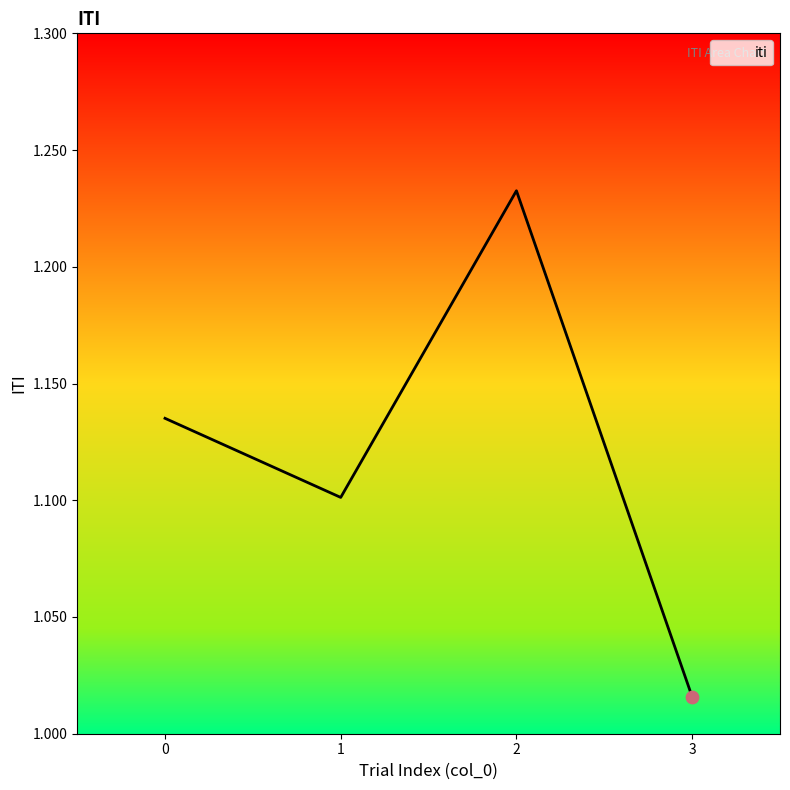

What is the change in value from 0 to 3?

-0.1